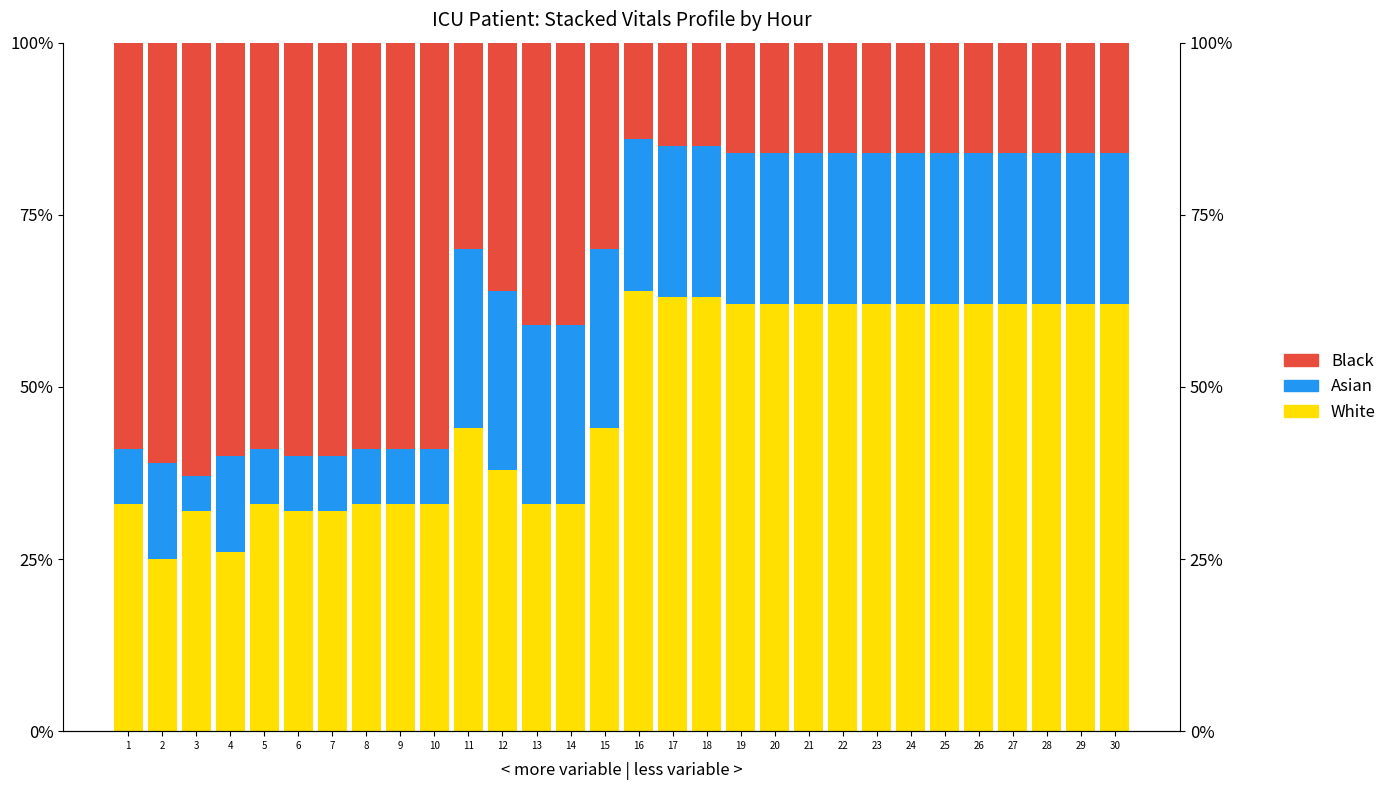

Reading left to right, what are all the values shown in this chart?

White: 33	25	32	26	33	32	32	33	33	33	44	38	33	33	44	64	63	63	62	62	62	62	62	62	62	62	62	62	62	62
Asian: 8	14	5	14	8	8	8	8	8	8	26	26	26	26	26	22	22	22	22	22	22	22	22	22	22	22	22	22	22	22
Black: 59	61	63	60	59	60	60	59	59	59	30	36	41	41	30	14	15	15	16	16	16	16	16	16	16	16	16	16	16	16